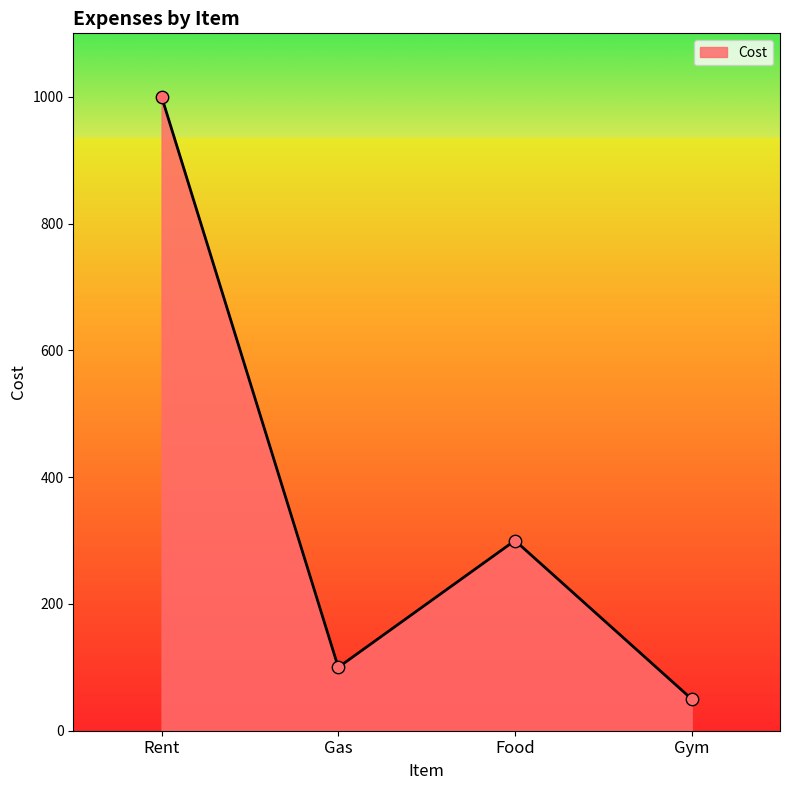

Between Rent and Gym, which is larger?

Rent